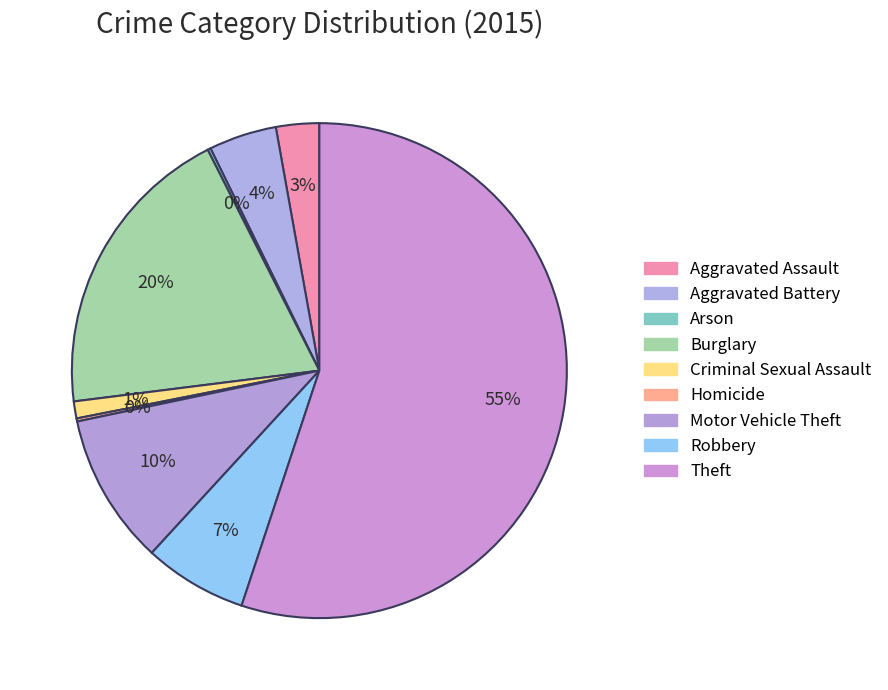

Which category has the biggest portion of the pie?

Theft